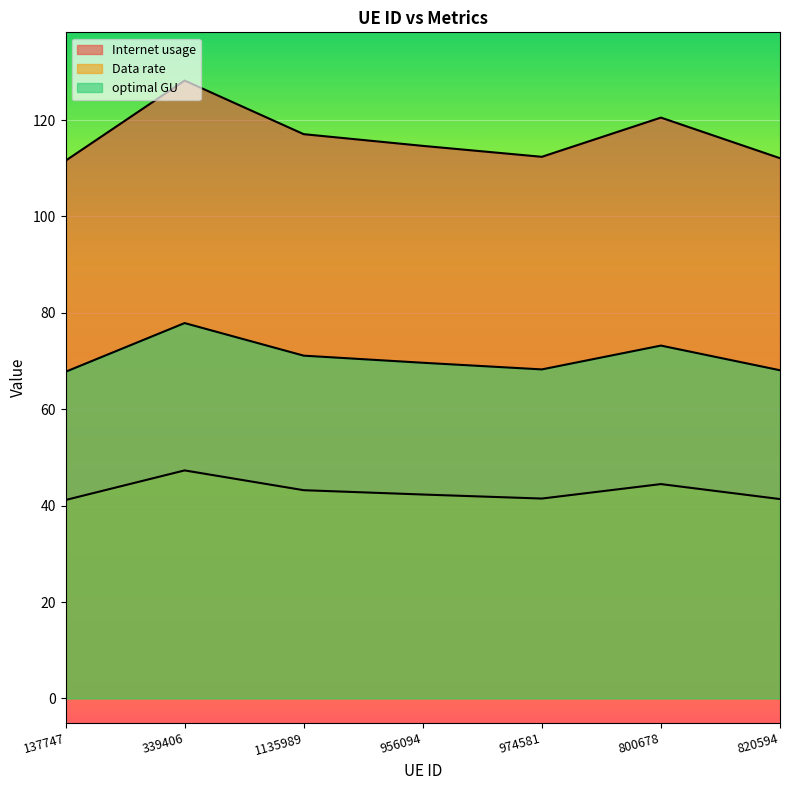

How many lines are shown in the chart?

3